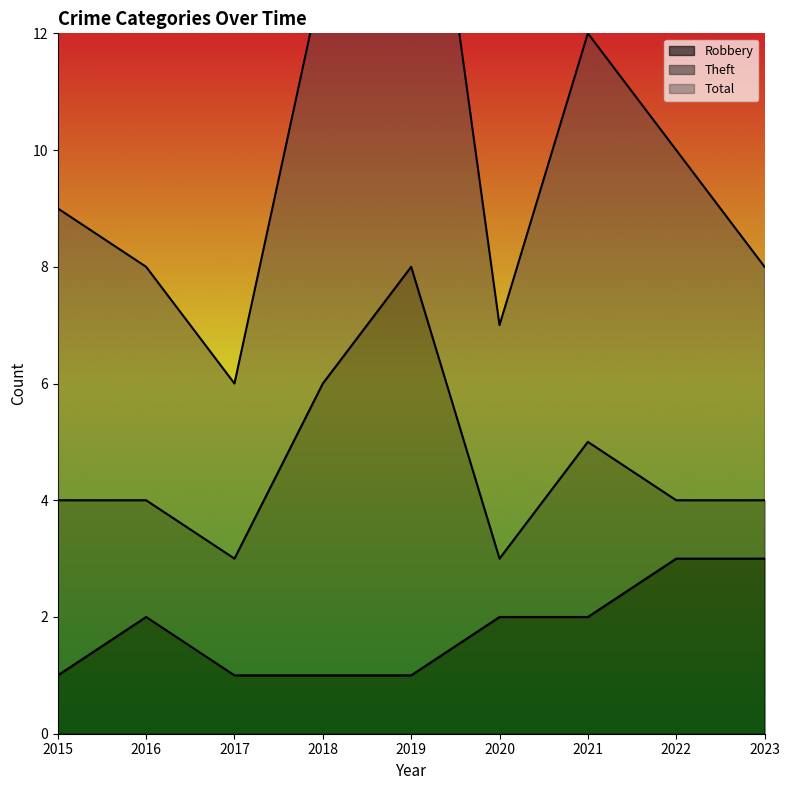

What is the sum of the Robbery values at 2018 and 2015?

2